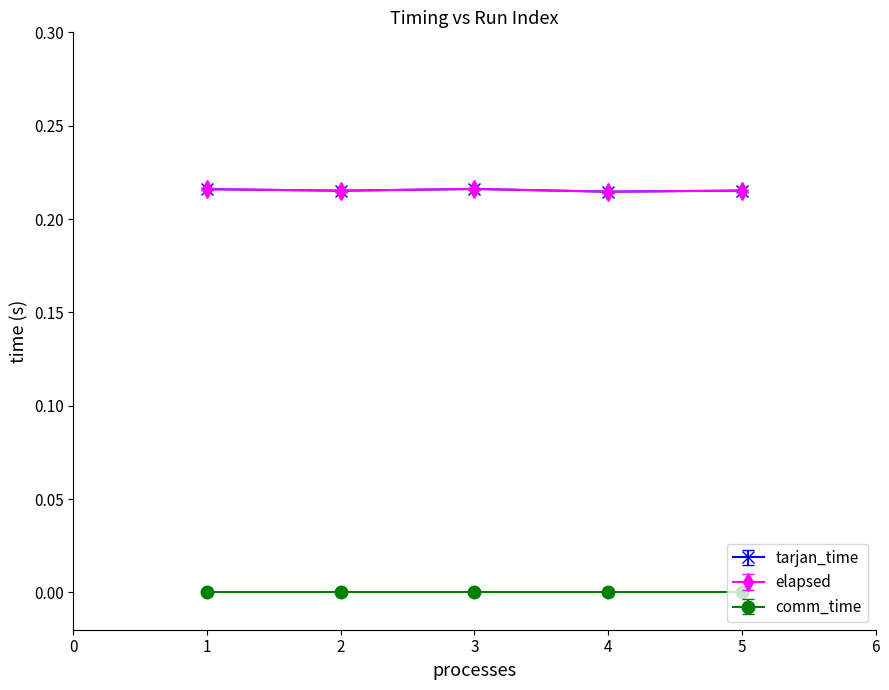

Is this an area chart (filled region under the line)?

No